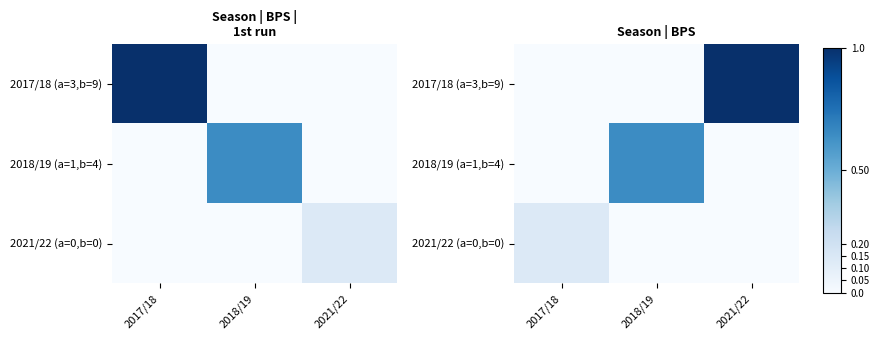

What is the sum of all 2017/18 (a=3,b=9) values?

1.0